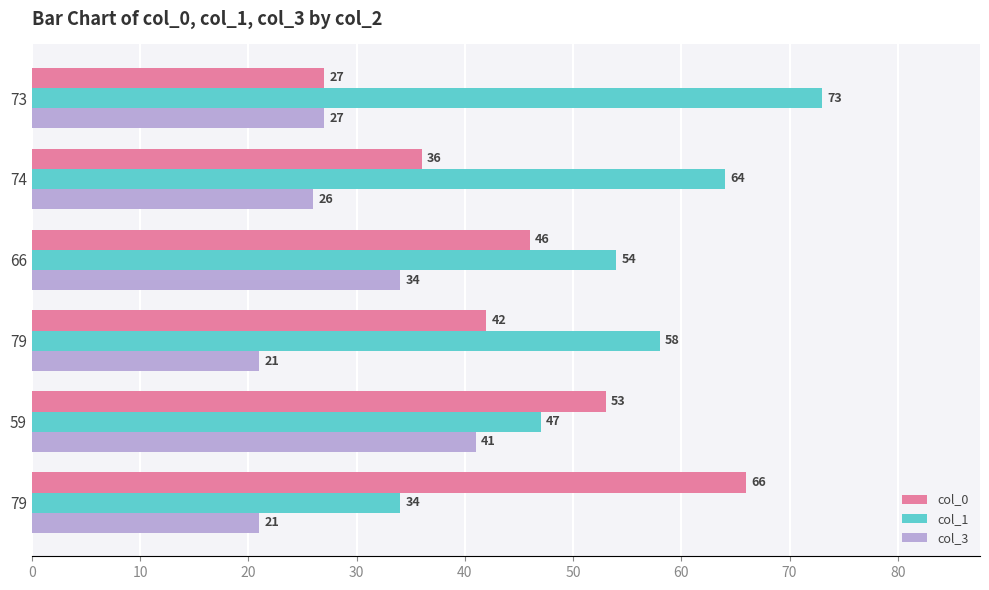

Rank the series by their average value, from highest to lowest.

col_1, col_0, col_3